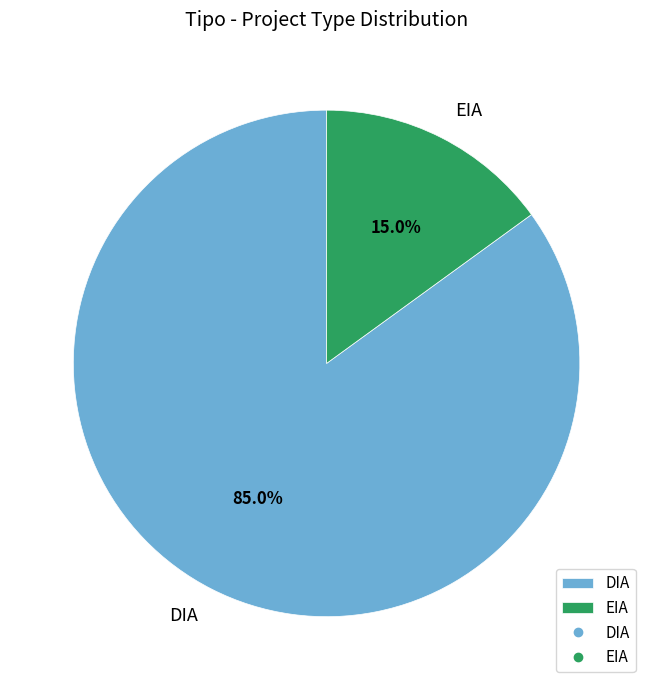

To the nearest percent, what is the difference between the largest and smallest slice percentages?

70%